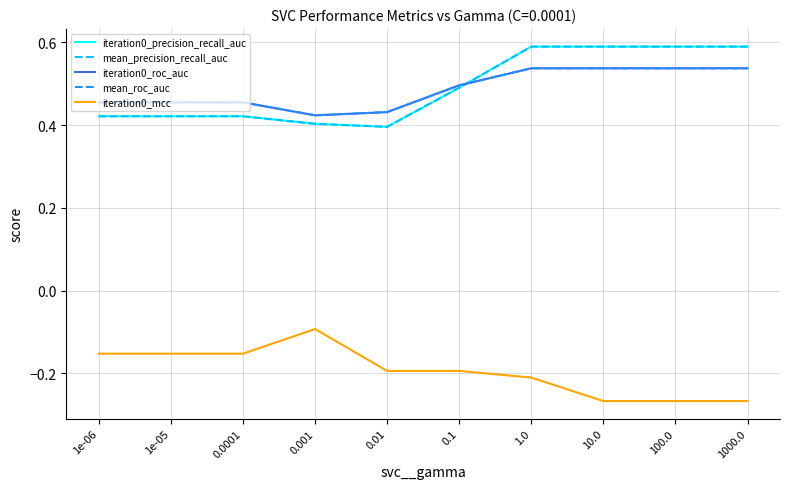

Does the chart have visible grid lines?

Yes